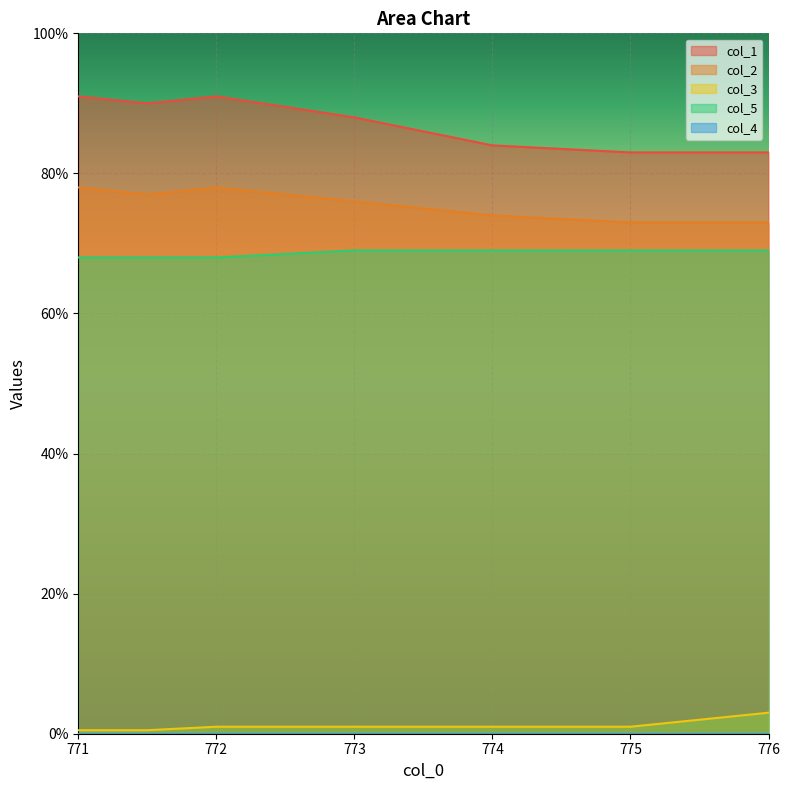

What position from the left is 774.0?

5